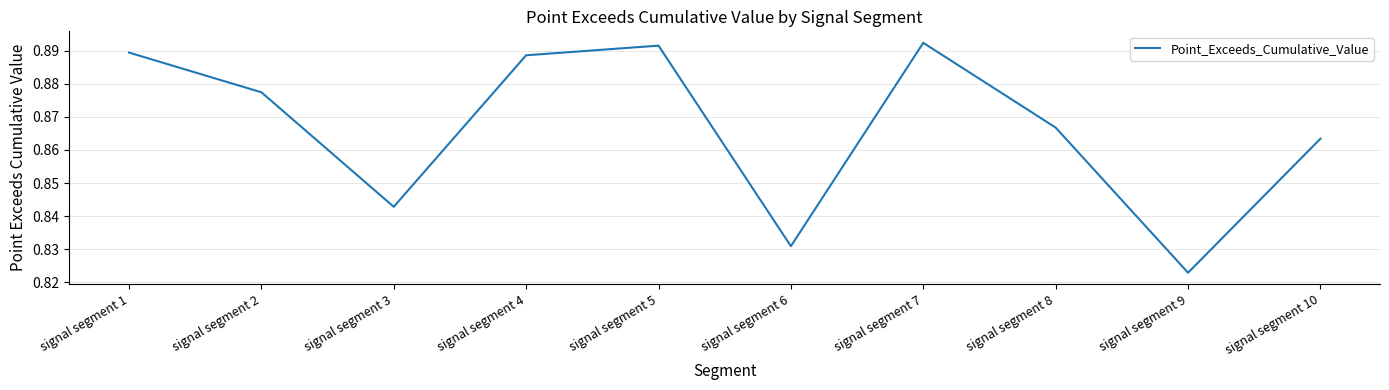

Between signal segment 10 and signal segment 8, which is larger?

signal segment 8